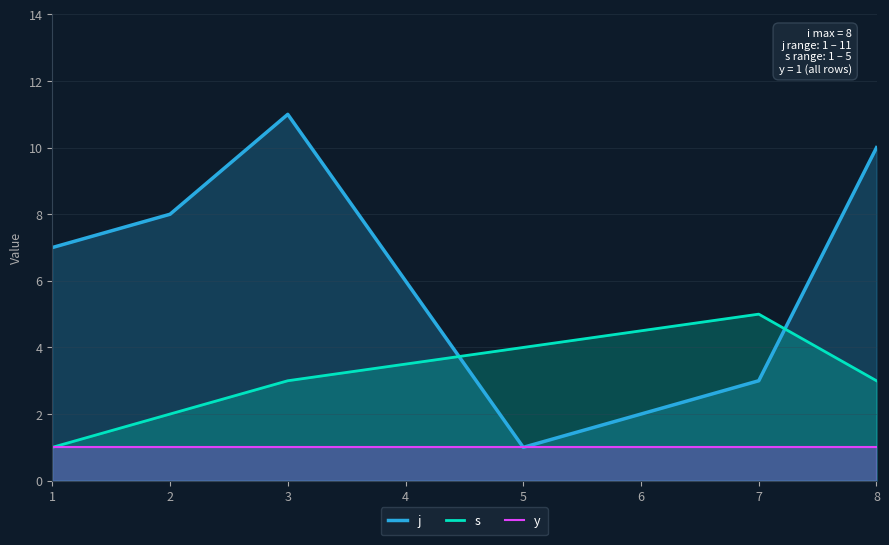

Is it true that y equals 1 at 8?

True